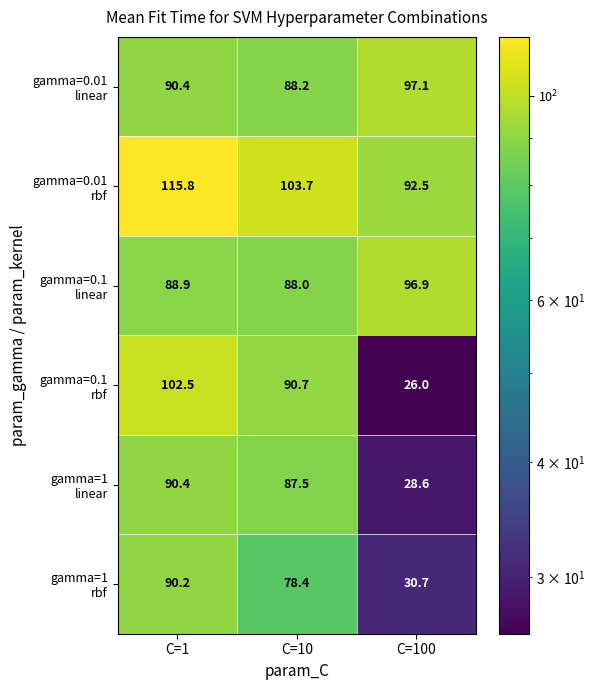

What is the maximum value shown in the chart?

115.8